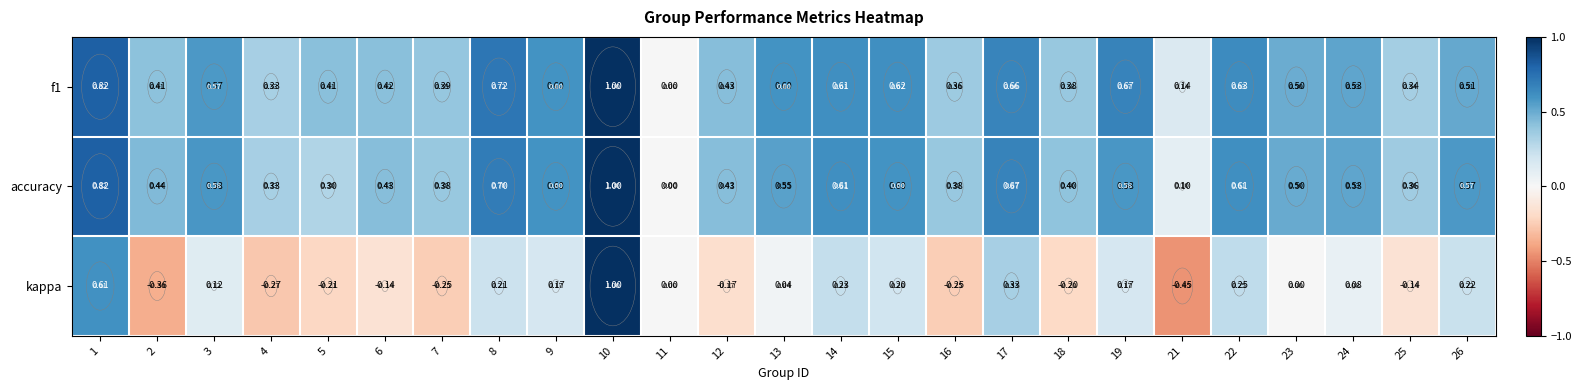

Is the value of f1 at 21 greater than the value of kappa at 24?

Yes